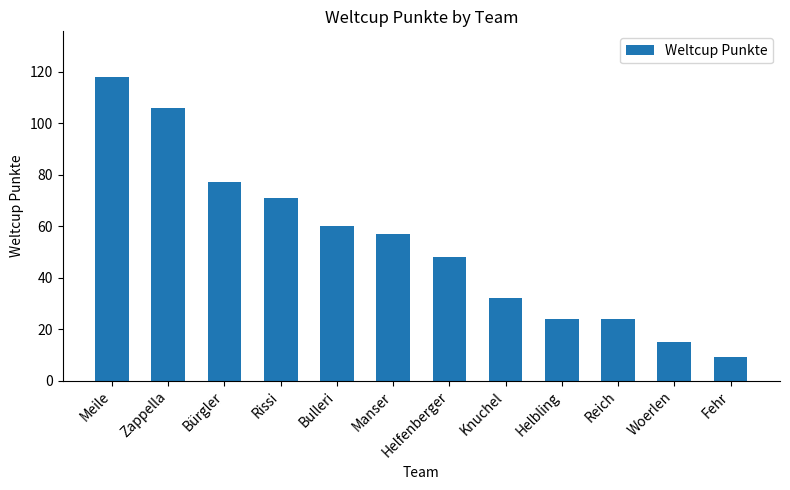

Read the value at Bulleri, to the nearest 50.

50